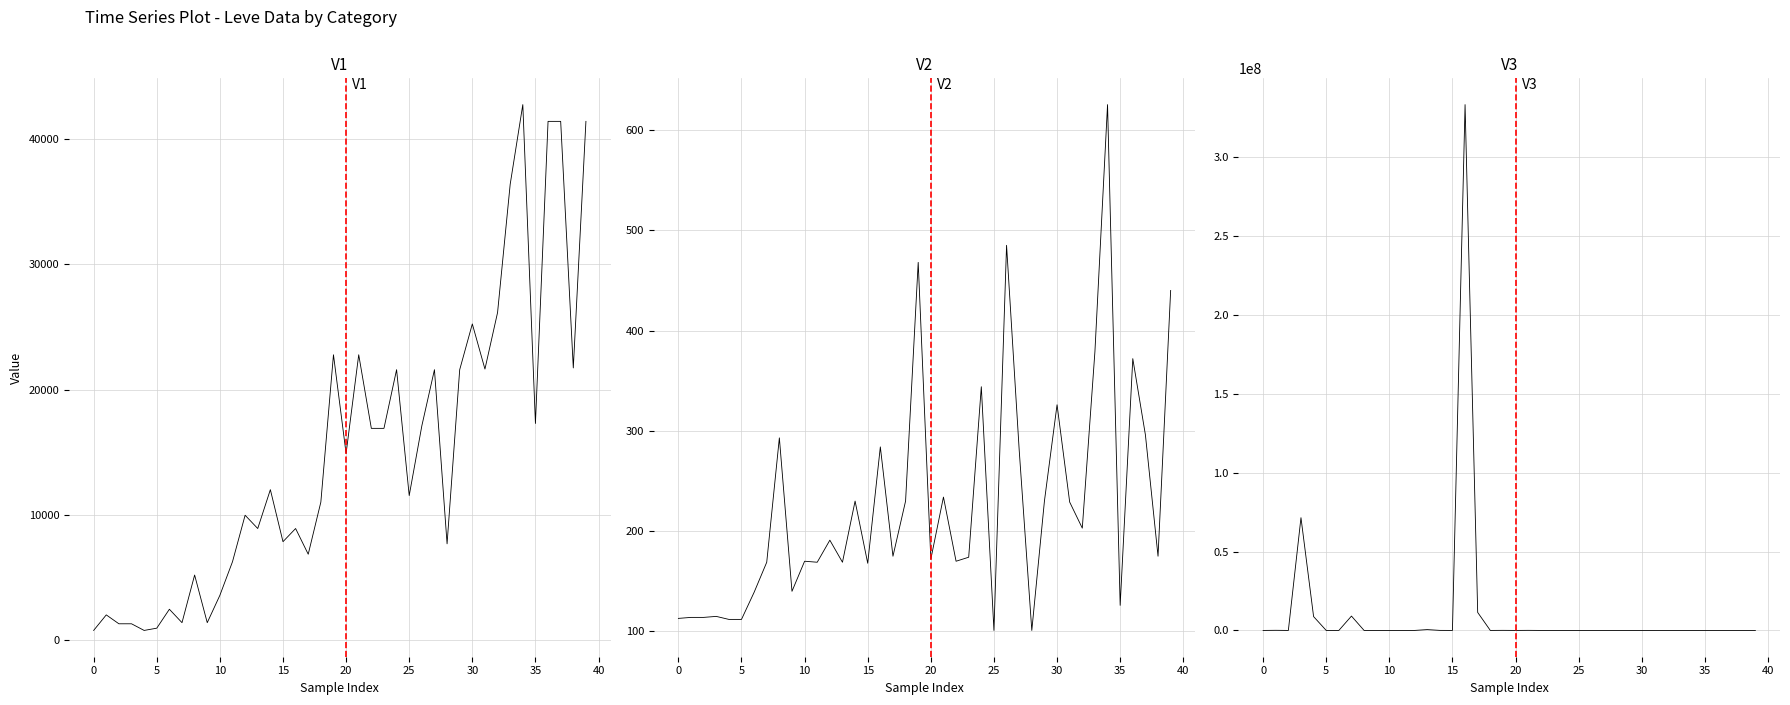

Reading left to right, list all the values displayed in this chart.

Leve EXP: 800.0	2040.0	1330.0	1330.0	800.0	980.0	2490.0	1420.0	5220.0	1420.0	3600.0	6280.0	9990.0	8930.0	12030.0	7880.0	8930.0	6880.0	11040.0	22790.0	14920.0	22790.0	16920.0	16920.0	21600.0	11560.0	17120.0	21600.0	7710.0	21600.0	25250.0	21650.0	26160.0	36390.0	42745.9	17310.0	41410.0	41410.0	21740.0	41410.0
Leve Gil: 113.0	114.0	114.0	115.0	112.0	112.0	139.0	169.0	293.0	140.0	170.0	169.0	191.0	169.0	230.0	168.0	284.0	175.0	230.0	468.0	172.0	234.0	170.0	174.0	344.0	101.0	485.0	281.0	101.0	230.0	326.0	229.0	203.0	379.0	625.3	126.0	372.0	296.0	175.0	440.0
currentAveragePrice: 180.6	82276.2	677.0	71428750.0	8772154.0	0.0	31.2	9091005.0	0.0	99.3	322.5	0.0	0.0	527737.1	32000.0	1045.3	333162212.5	11407686.0	6000.0	54009.5	5450.0	54009.5	136.0	0.0	0.0	0.0	291.0	731.0	380.0	762.9	1454.6	126.0	3596.0	6000.0	3596.0	900.0	849.3	489.7	3000.3	327.7